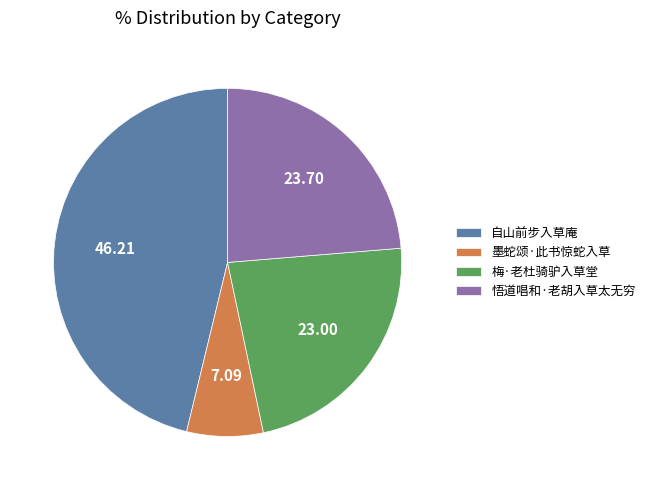

Between 自山前步入草庵 and 墨蛇颂·此书惊蛇入草, which is larger?

自山前步入草庵